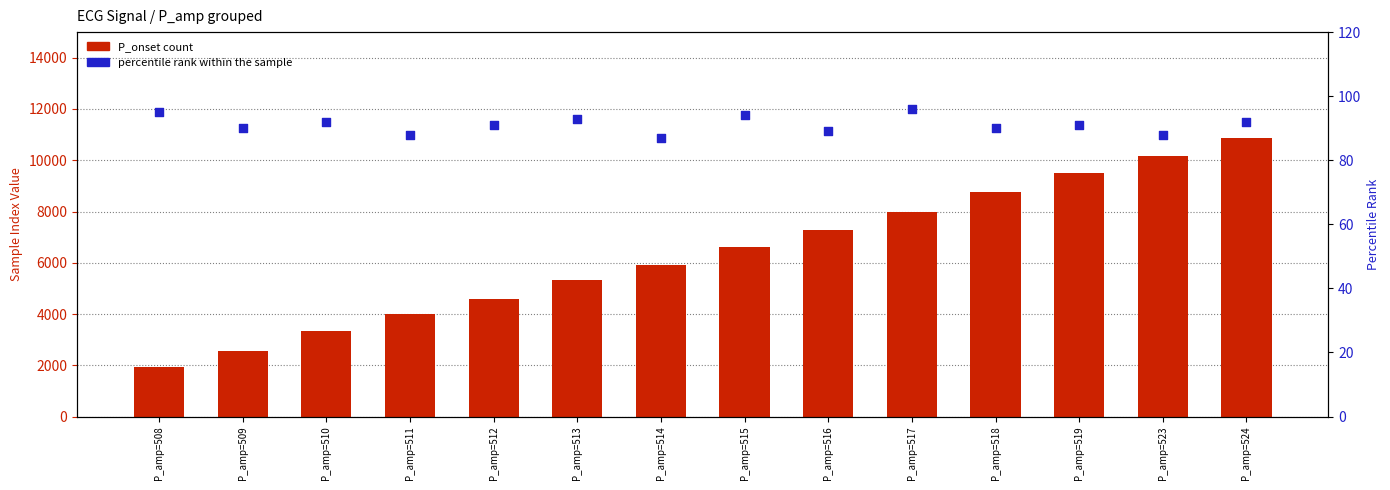

Is the value of P_onset (count) at P_amp=513 greater than the value of percentile rank within the sample at P_amp=523?

Yes